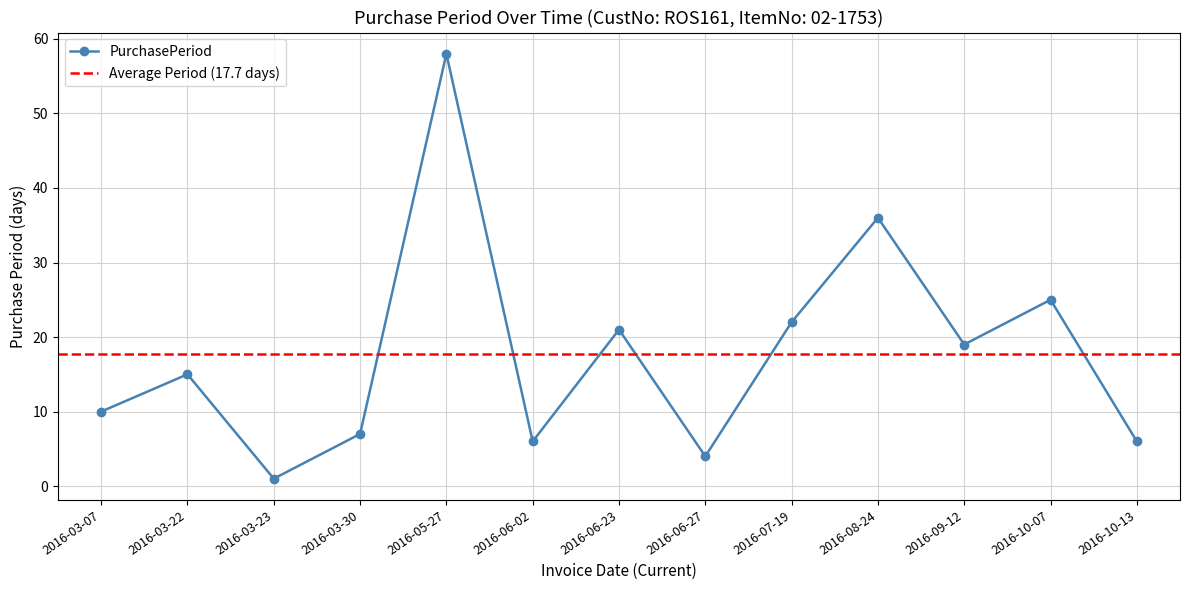

Reading left to right, extract all data points from this chart.

10	15	1	7	58	6	21	4	22	36	19	25	6